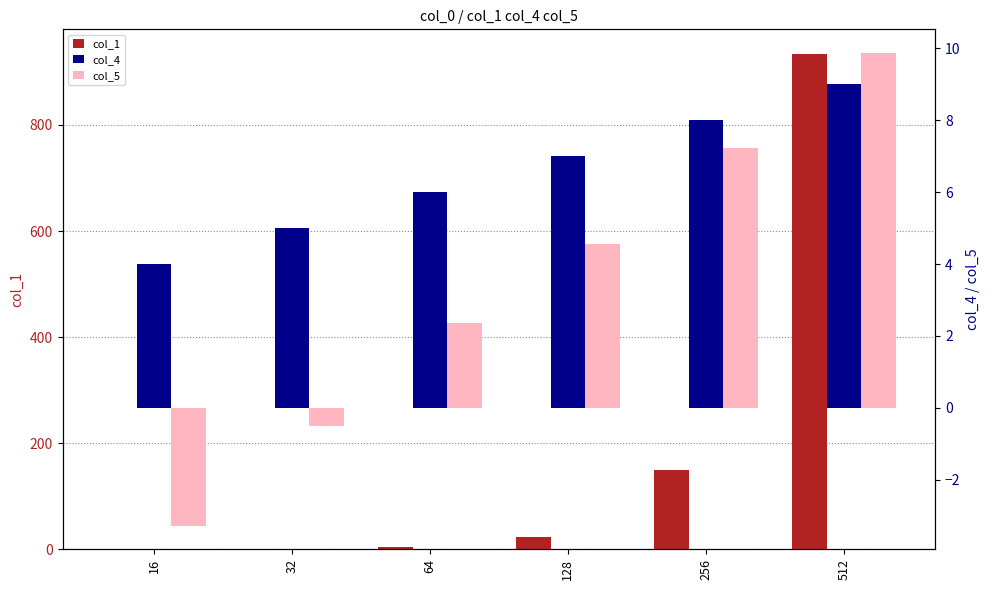

Reading left to right, list all the values displayed in this chart.

col_1: 0.1	0.7	5.1	23.6	150.1	933.5
col_4: 4.0	5.0	6.0	7.0	8.0	9.0
col_5: -3.3	-0.5	2.4	4.6	7.2	9.9